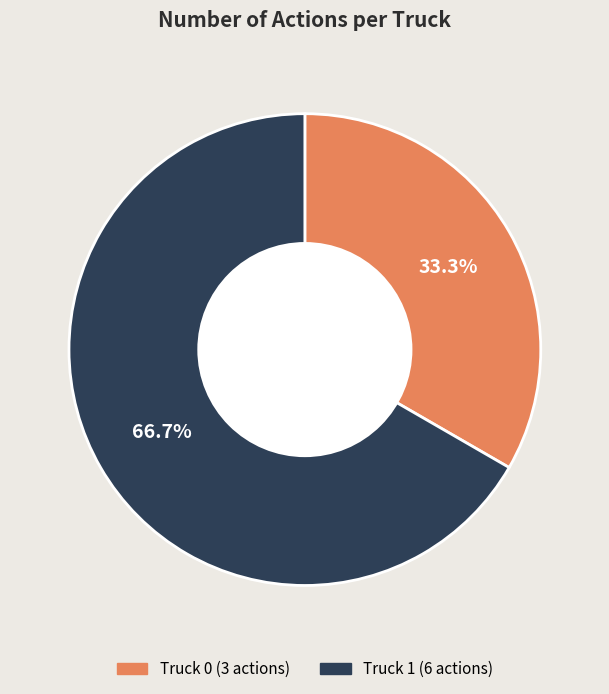

What is the largest slice in the pie chart?

Truck 1